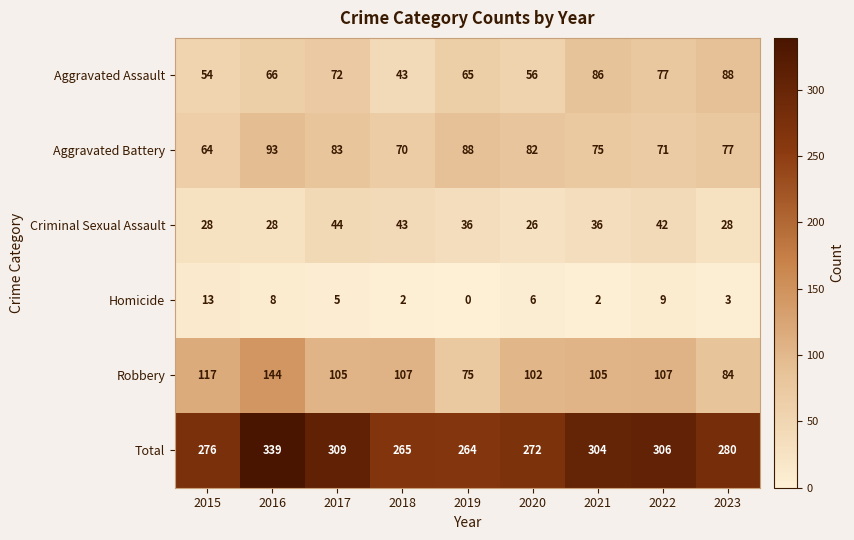

What is the spread (max minus min) of values at 2022?

297